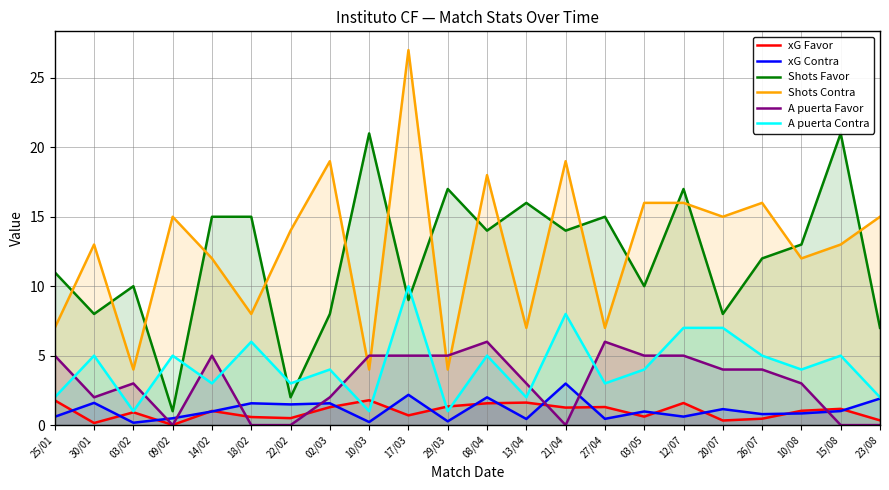

Where is Shots Favor nearest to the value 11?

25/01